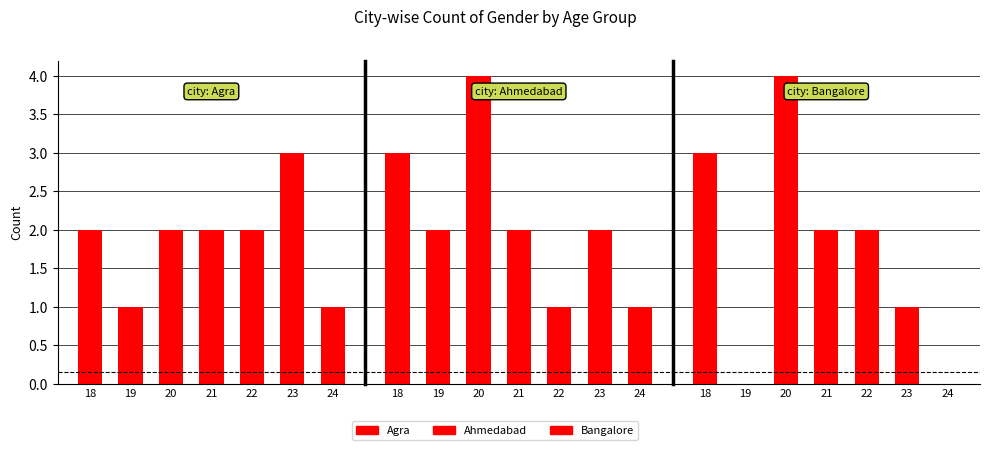

Which has a higher value, 22 or 24?

22